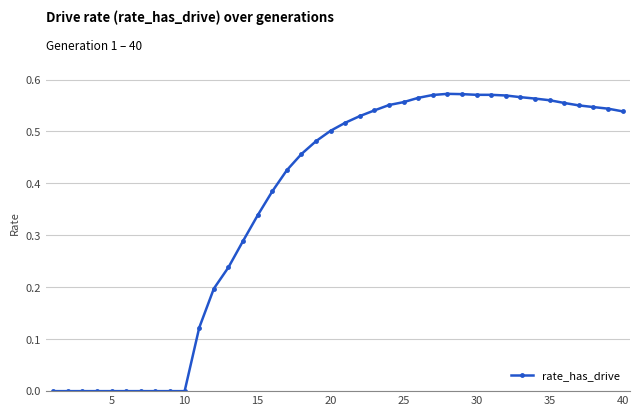

What is the sum of all values?

14.5